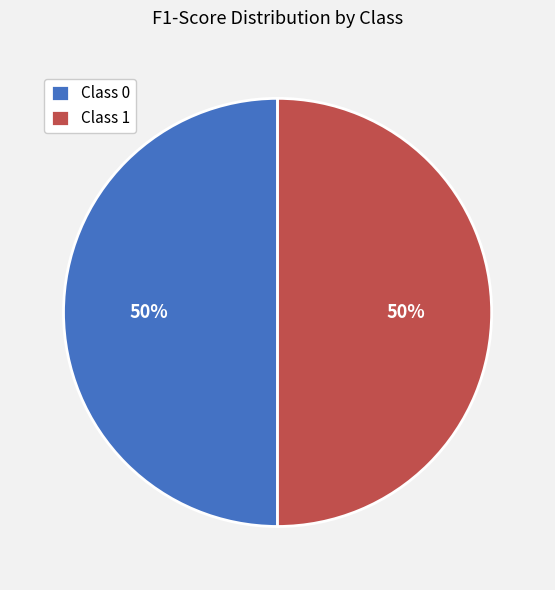

True or false: Class 0 accounts for 60% of the total.

False